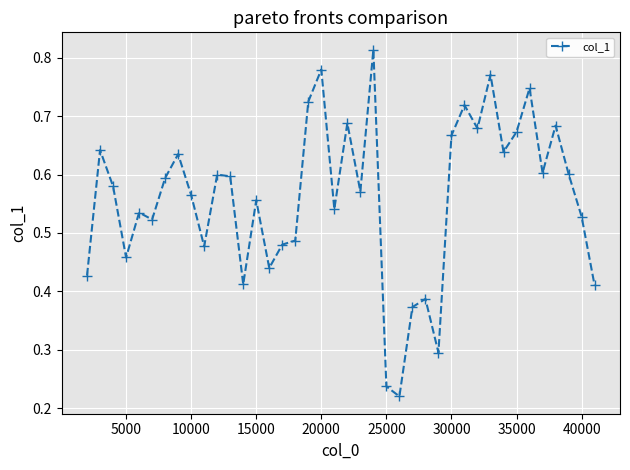

True or false: there are more than 0 points higher than both neighbors.

True